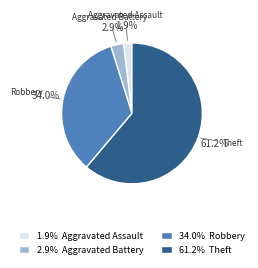

To the nearest percent, what is the average slice percentage?

25%